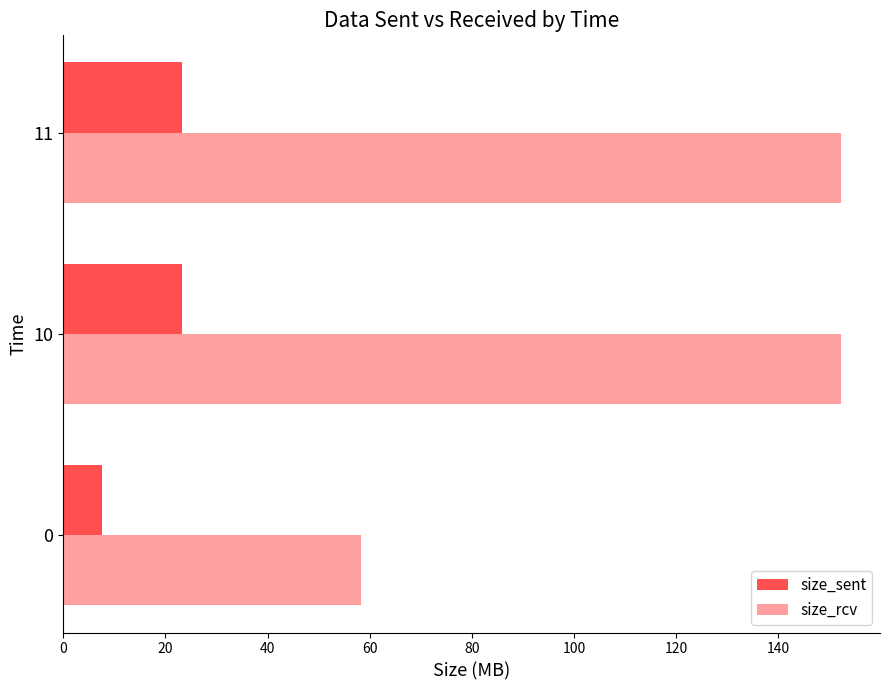

Rank the series by their average value, from highest to lowest.

size_rcv, size_sent